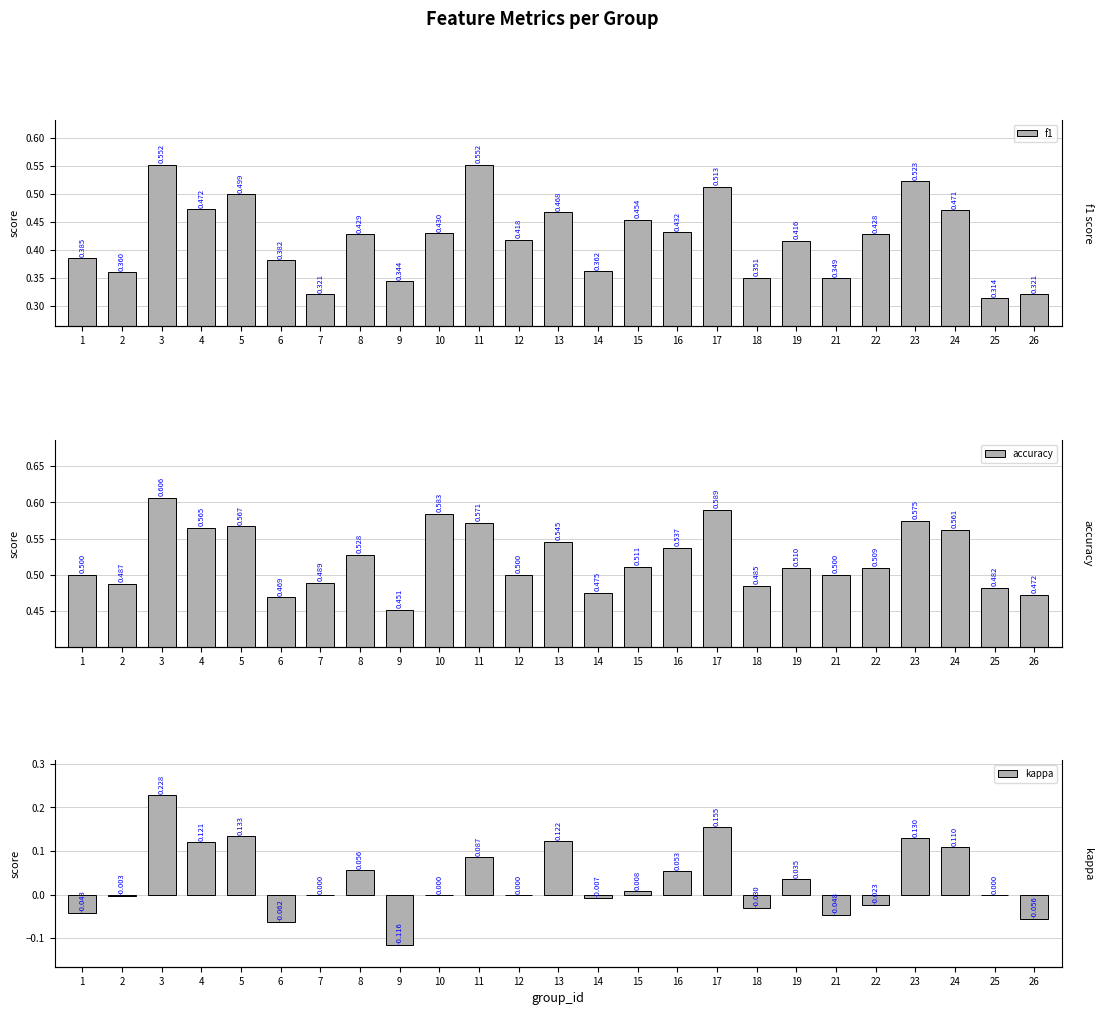

What is the spread (max minus min) of values at 21?

0.5